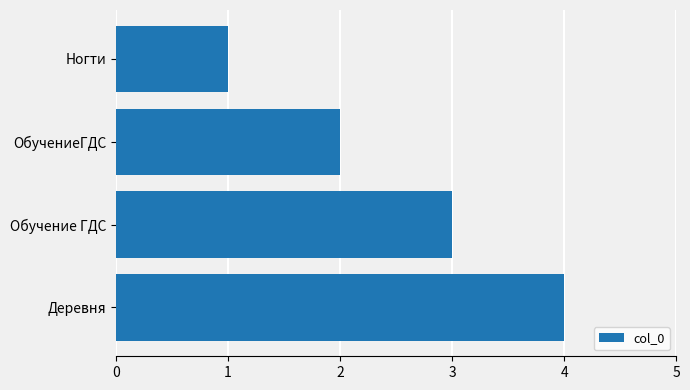

True or false: the data shows 4 at Деревня.

True